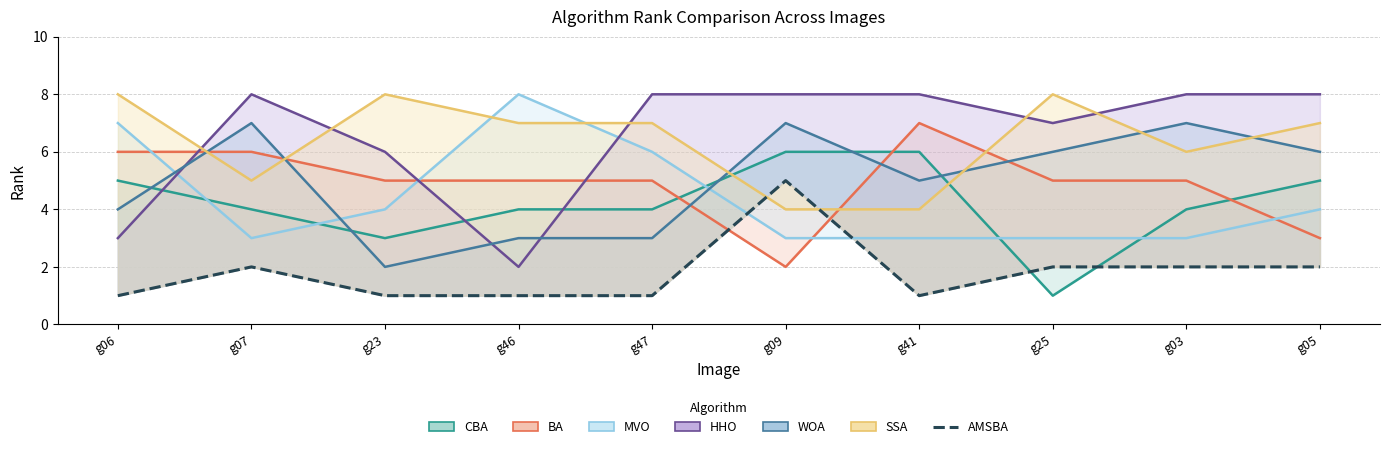

True or false: WOA and HHO intersect in this chart.

True